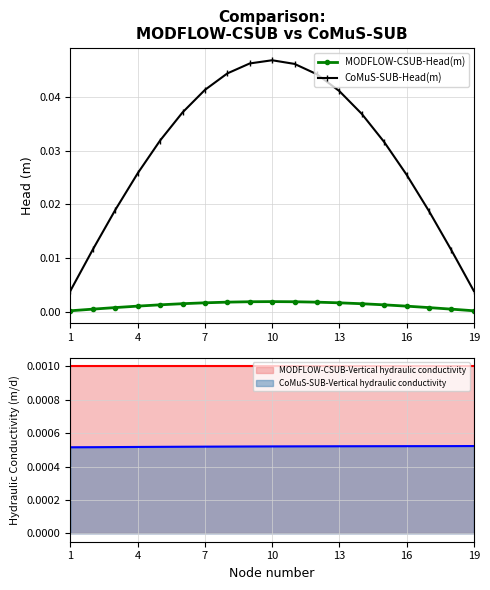

Which series has the largest total across all categories?

CoMuS-SUB-Head(m)